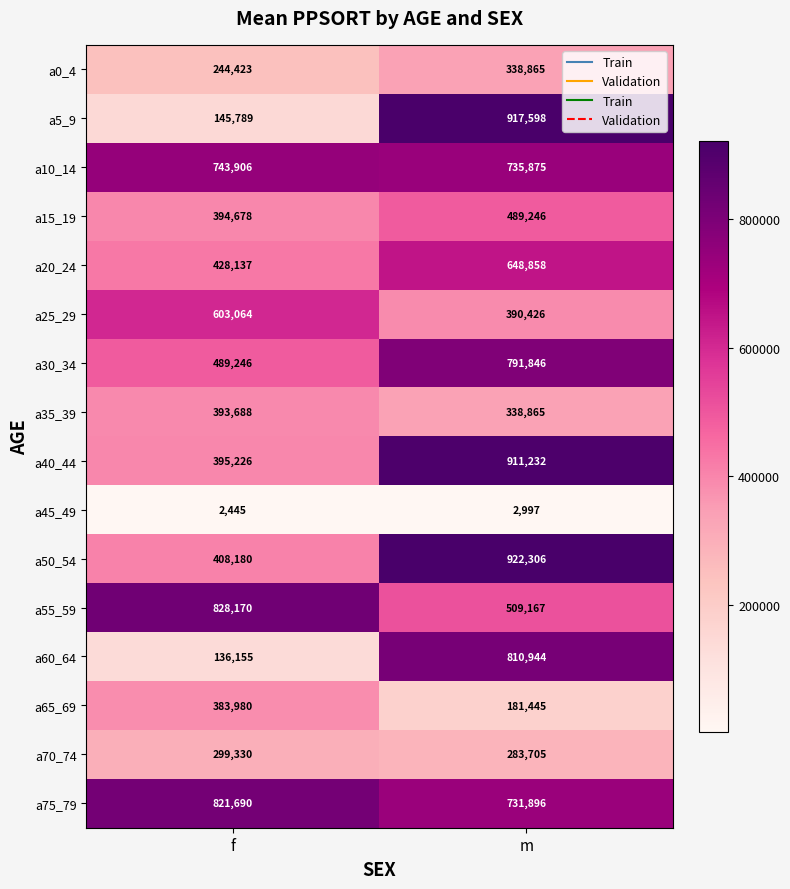

Which series has the largest total across all categories?

a75_79